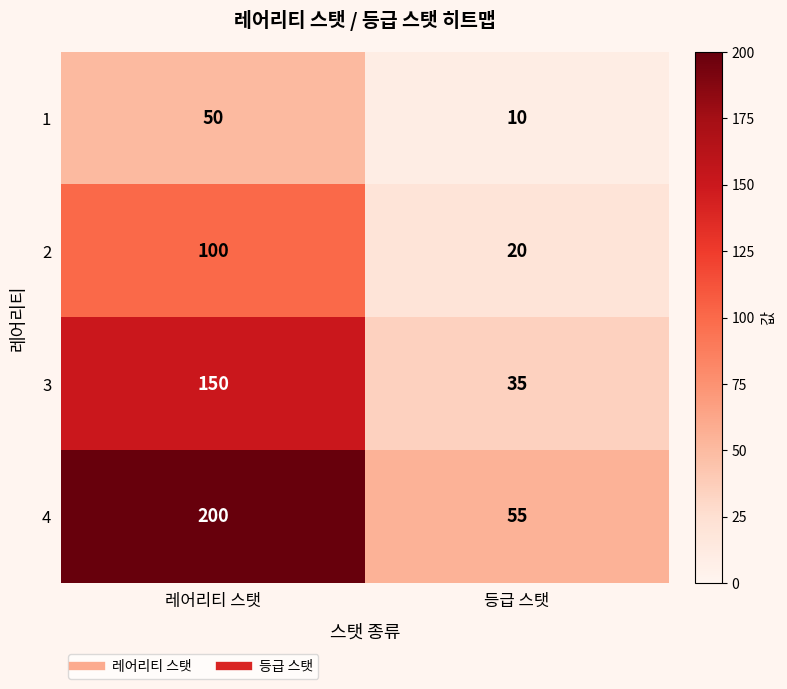

Reading left to right, what are all the values shown in this chart?

1: 50	10
2: 100	20
3: 150	35
4: 200	55